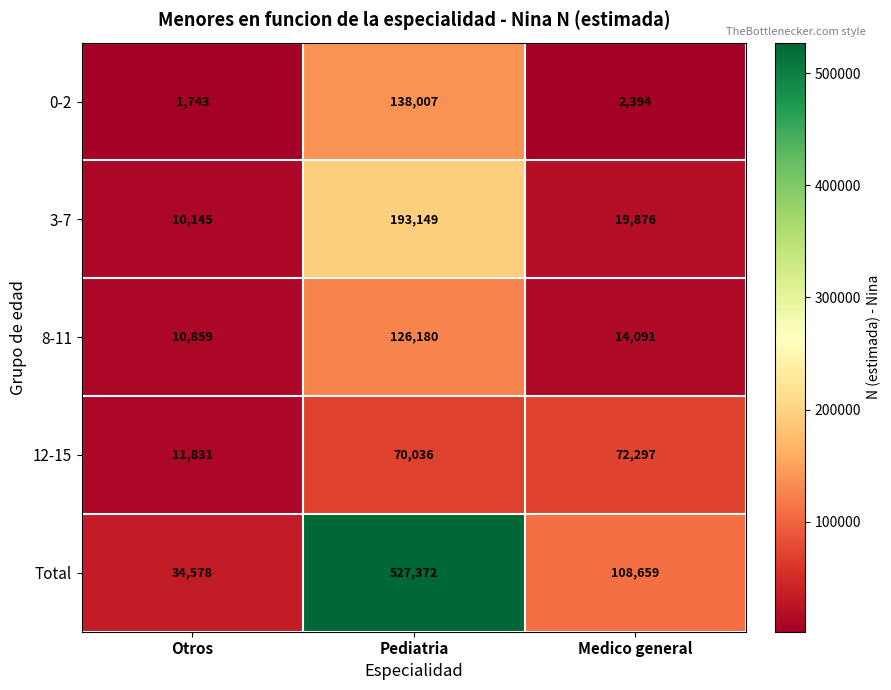

Is the value of 8-11 at Medico general greater than the value of Total at Otros?

No